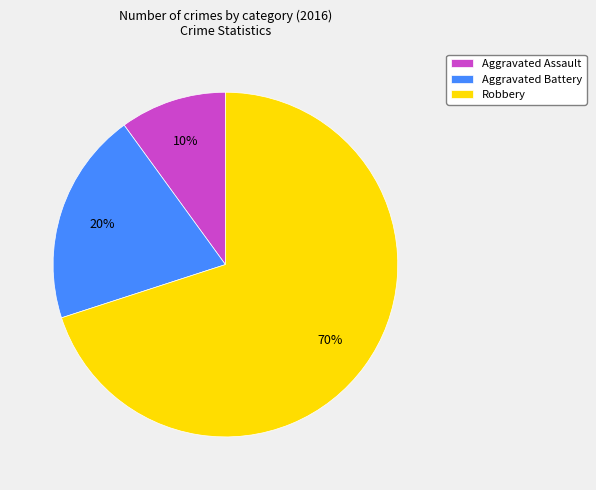

Combined, do Aggravated Assault and Robbery account for over 50%?

Yes